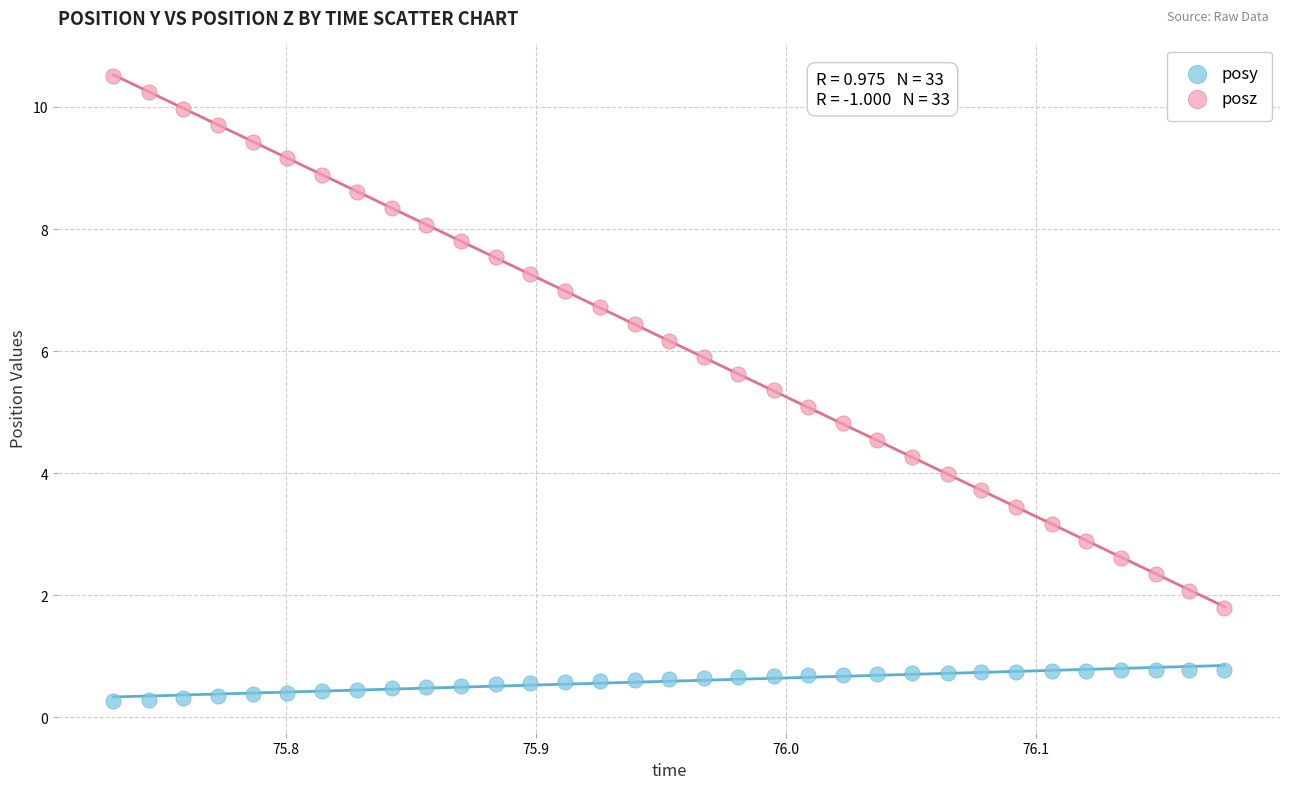

Which series has the widest spread of Y values?

posz